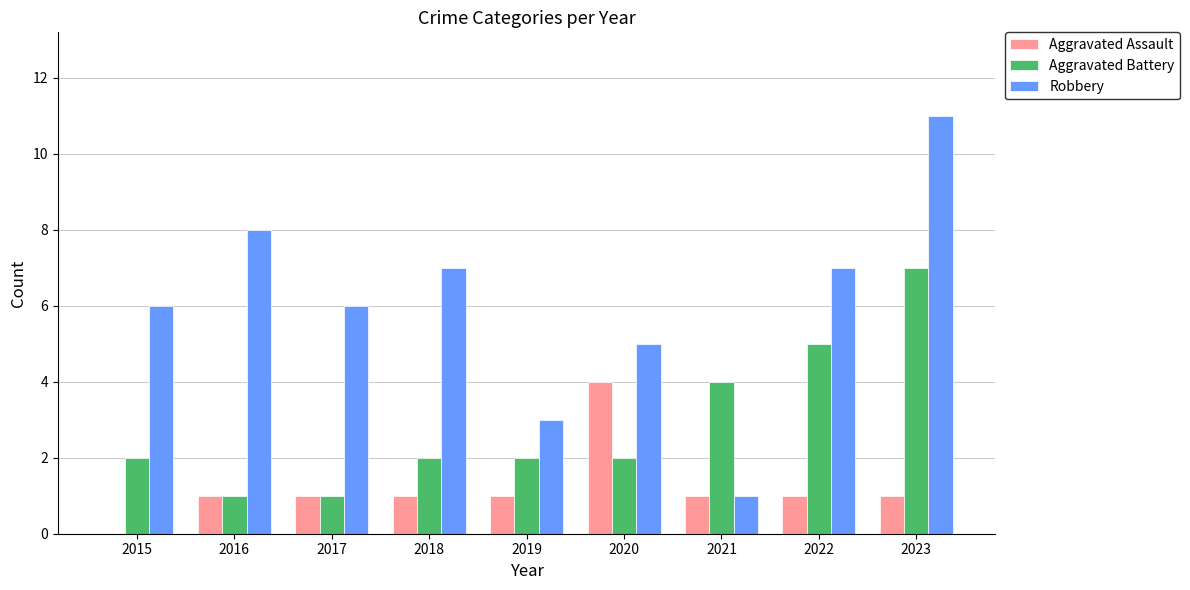

What is the approximate value of Robbery at 2015, to the nearest 10?

10